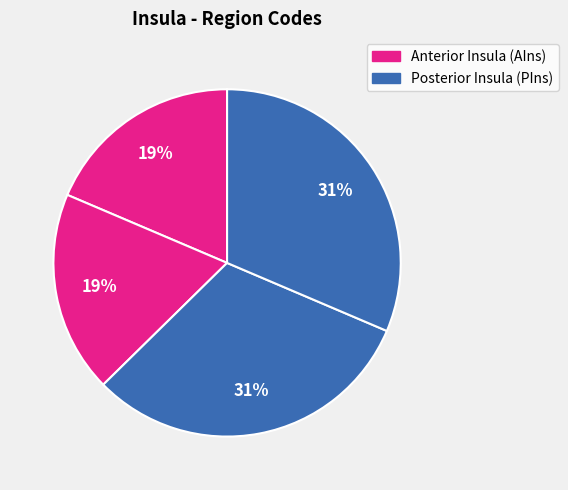

How many segments does this pie chart have?

4